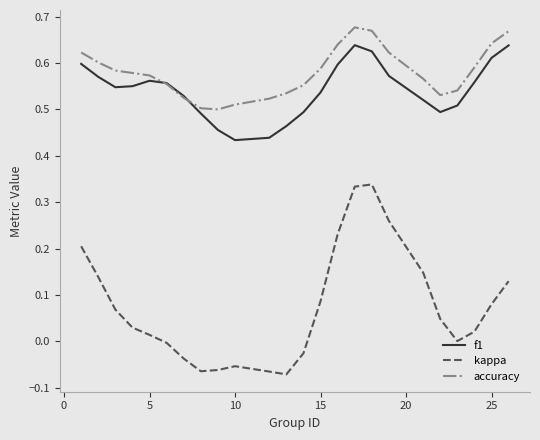

What are all the series names shown in the legend?

f1, kappa, accuracy